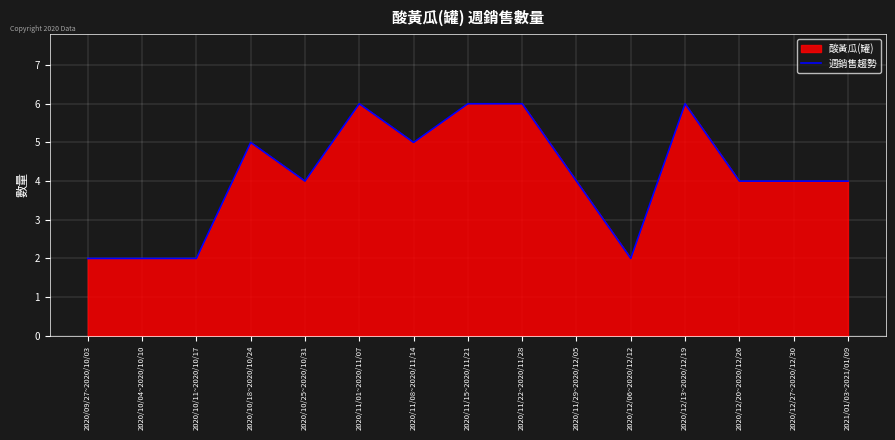

What is the sum of all values?

62